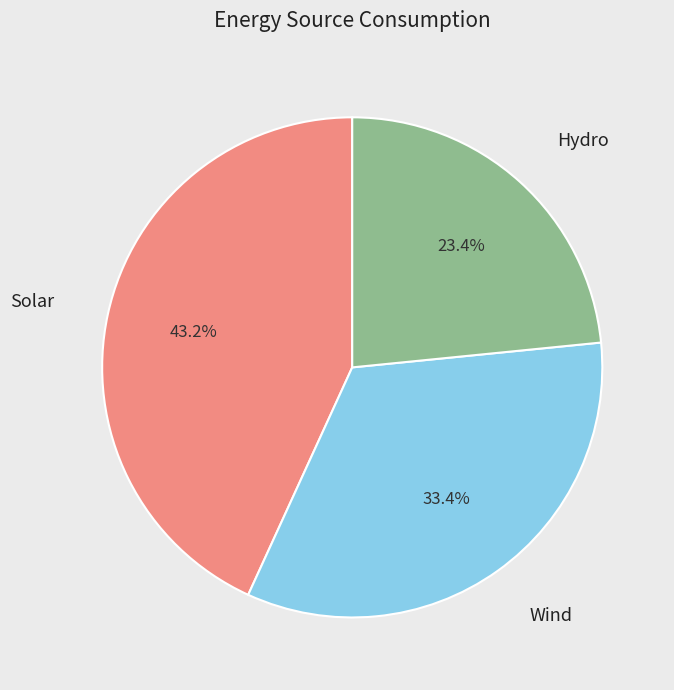

Is there a majority slice in this chart?

No